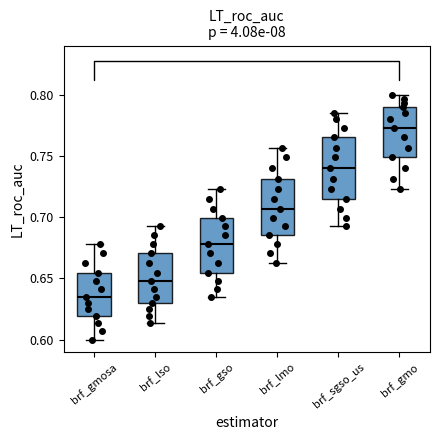

Reading left to right, transcribe this box plot: for each box, give where its median line is, the range the box spans, and where its two whiskers end, as read against the y-axis. The values are not printed on the chart, so give them approximately, as read against the axis.

brf_gmosa: median 0.635, box 0.620 to 0.655, whiskers 0.600 to 0.680
brf_lso: median 0.650, box 0.630 to 0.670, whiskers 0.615 to 0.695
brf_gso: median 0.680, box 0.655 to 0.700, whiskers 0.635 to 0.725
brf_lmo: median 0.705, box 0.685 to 0.730, whiskers 0.665 to 0.755
brf_sgso_us: median 0.740, box 0.715 to 0.765, whiskers 0.695 to 0.785
brf_gmo: median 0.775, box 0.750 to 0.790, whiskers 0.725 to 0.800